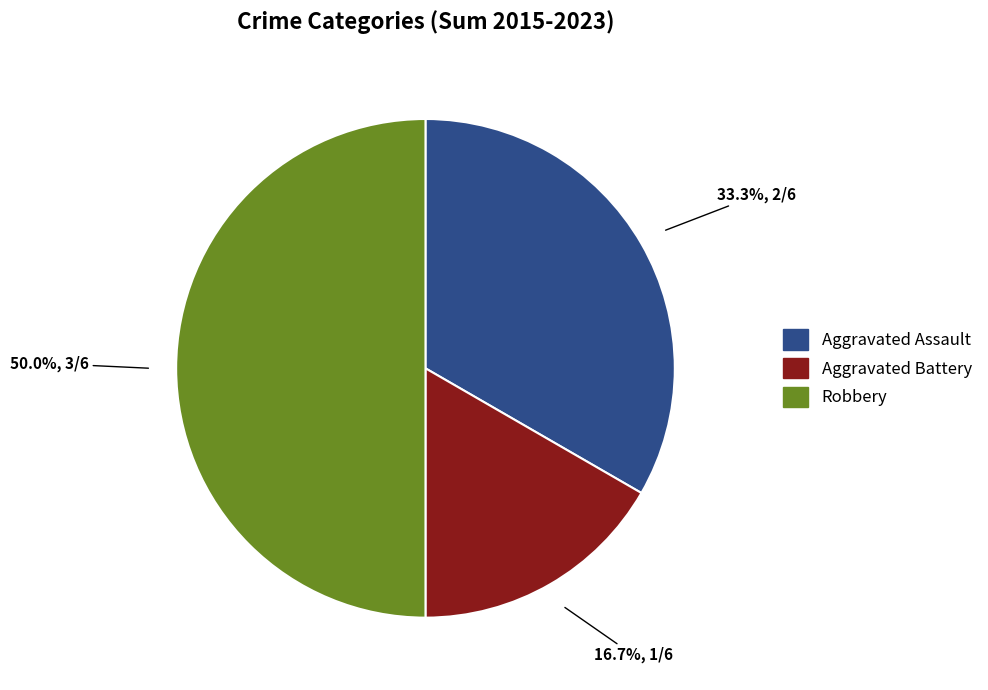

Is Aggravated Battery the majority of the pie?

No